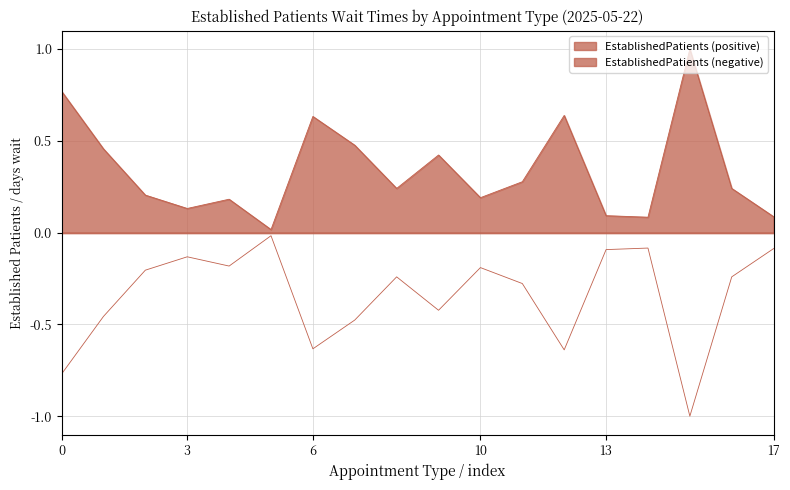

How many interior local valleys (lower than both neighbors) does the data have?

5